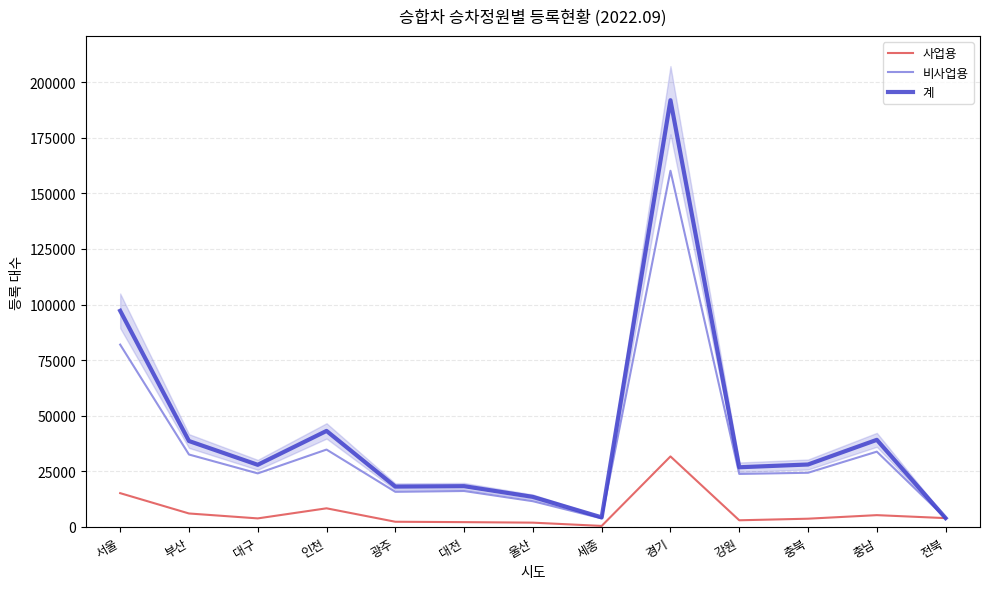

Which series has the largest total across all categories?

계